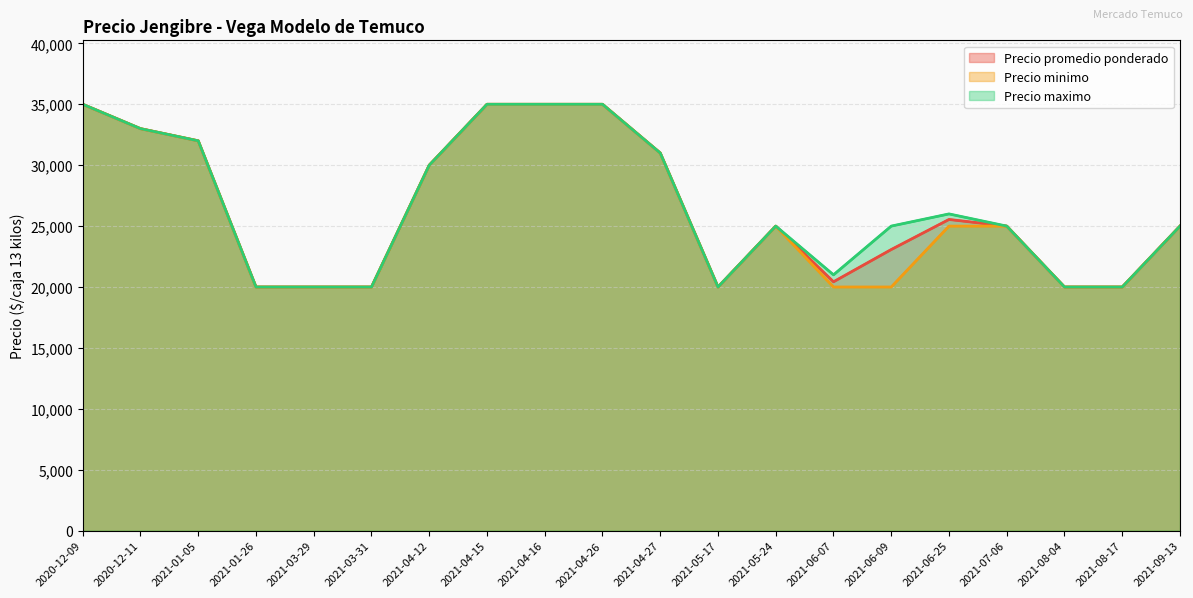

Rank the categories by Precio minimo value from highest to lowest.

2020-12-09, 2021-04-15, 2021-04-16, 2021-04-26, 2020-12-11, 2021-01-05, 2021-04-27, 2021-04-12, 2021-05-24, 2021-06-25, 2021-07-06, 2021-09-13, 2021-01-26, 2021-03-29, 2021-03-31, 2021-05-17, 2021-06-07, 2021-06-09, 2021-08-04, 2021-08-17